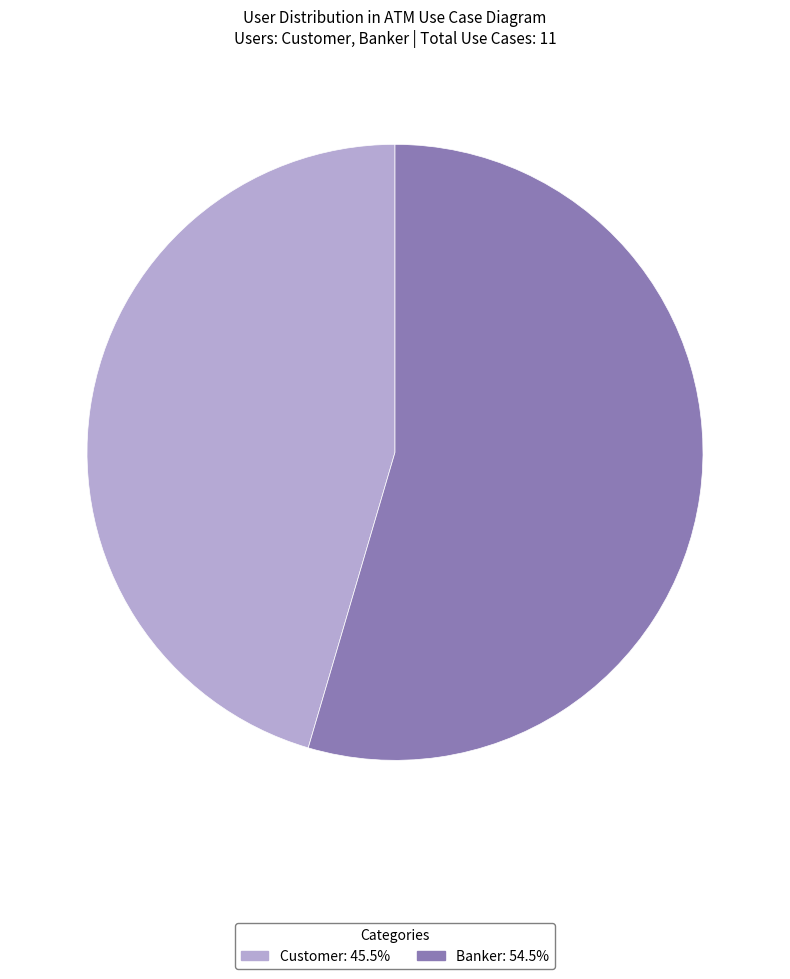

Which slice is the largest?

Banker